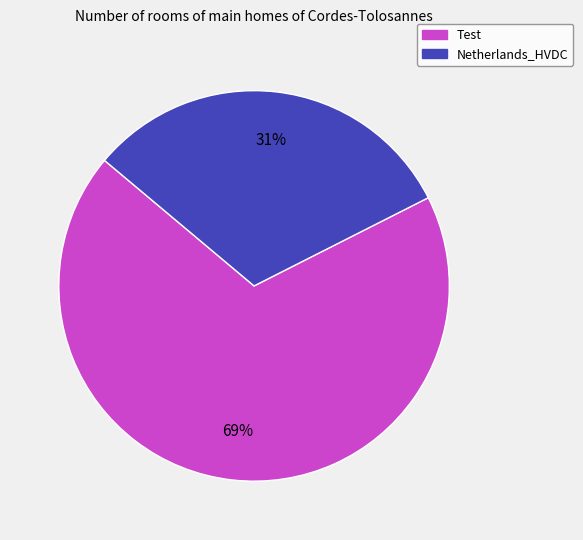

To the nearest percent, what is the average slice percentage?

50%